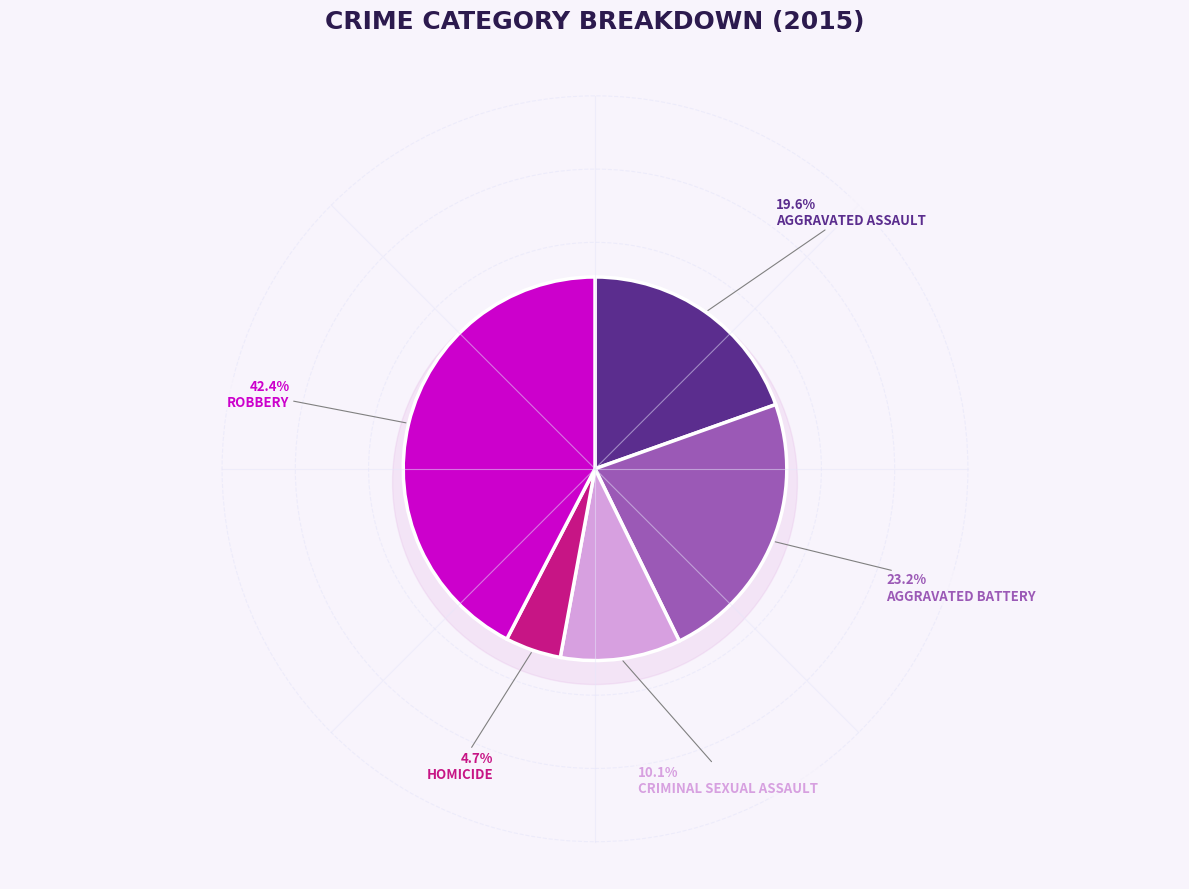

Which slice is the smallest?

Homicide